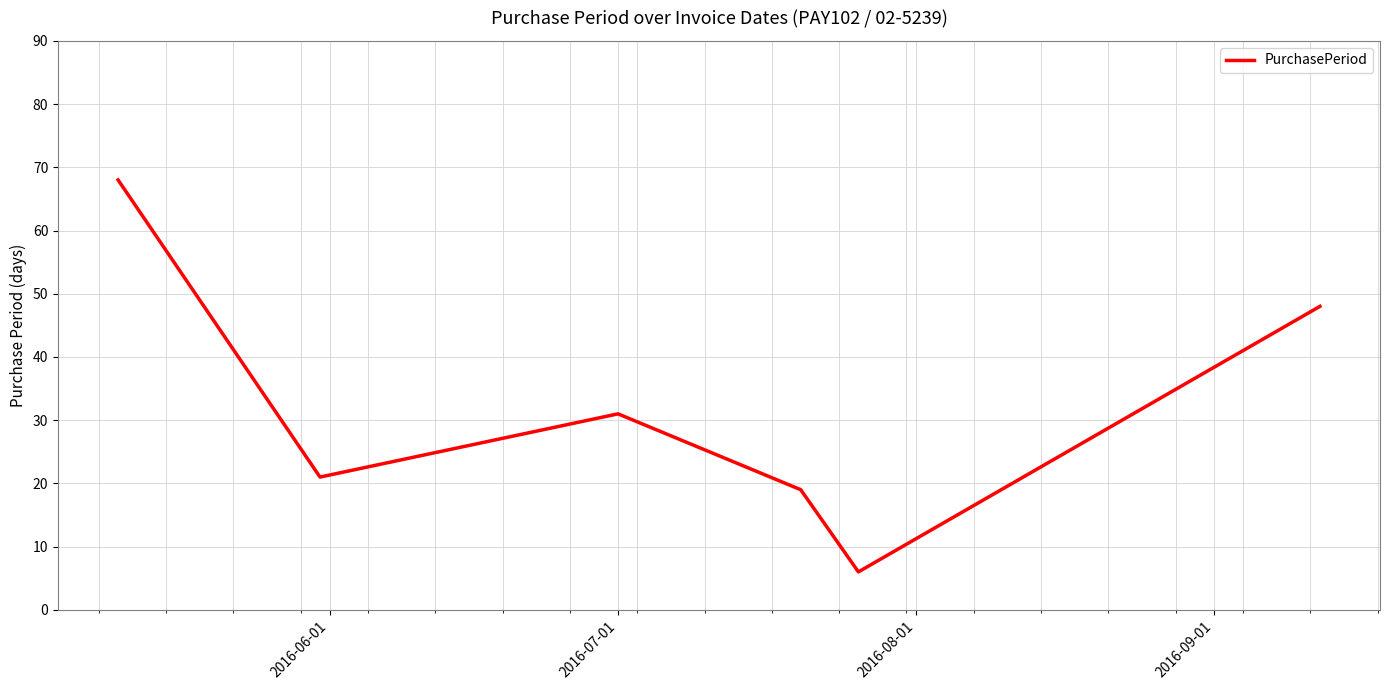

What is the difference between the second highest and second lowest values?

29